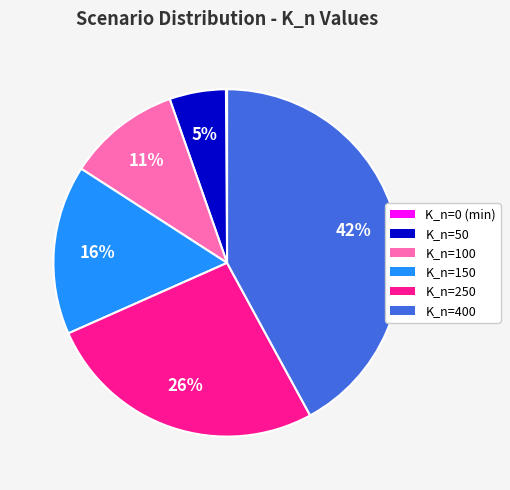

True or false: K_n=250 accounts for 34% of the total.

False